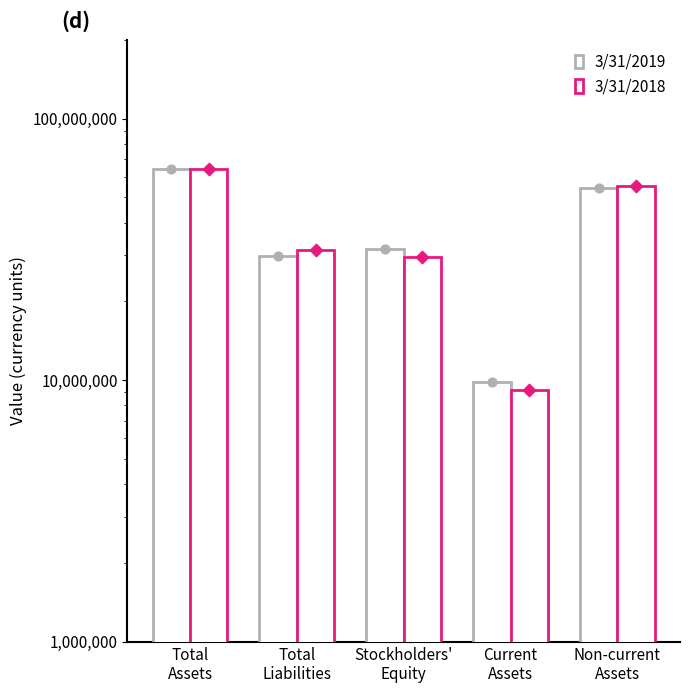

What are all the series names shown in the legend?

3/31/2019, 3/31/2018